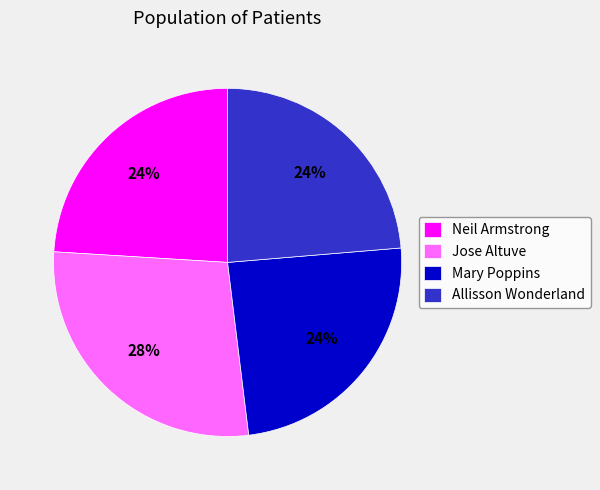

Is Mary Poppins the majority of the pie?

No